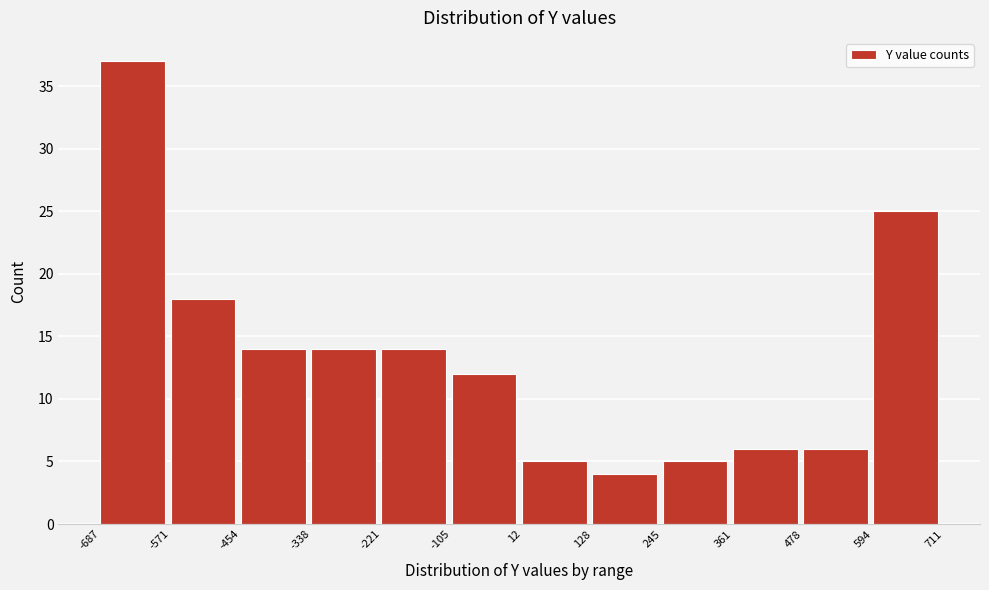

Reading left to right, transcribe this chart: for each bar, give the range it covers on the x-axis and its height. The values are not printed on the chart, so give them approximately, as read against the axis.

-687 to -571: 37
-571 to -454: 18
-454 to -338: 14
-338 to -221: 14
-221 to -105: 14
-105 to 12: 12
12 to 128: 5
128 to 245: 4
245 to 361: 5
361 to 478: 6
478 to 594: 6
594 to 711: 25